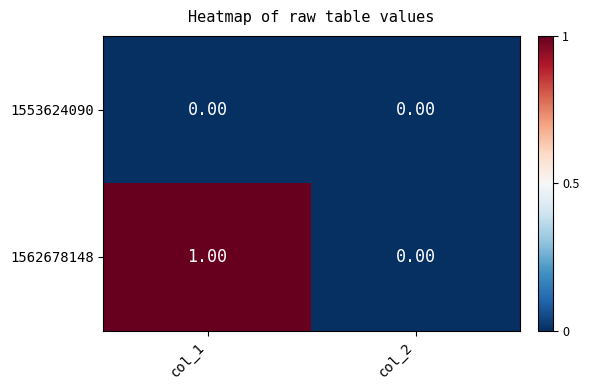

Which series has the largest total across all categories?

1562678148